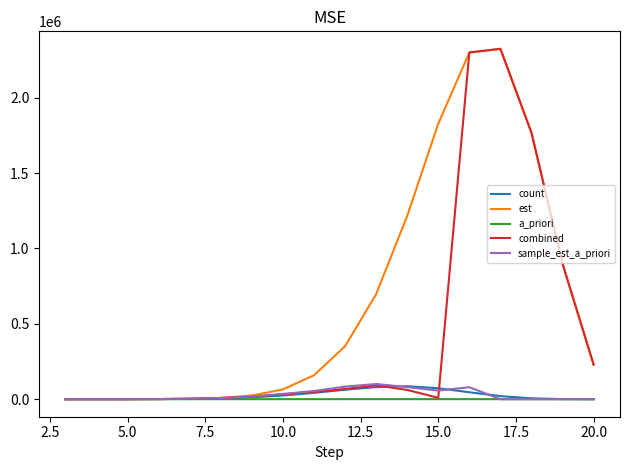

What are all the series names shown in the legend?

count, est, a_priori, combined, sample_est_a_priori